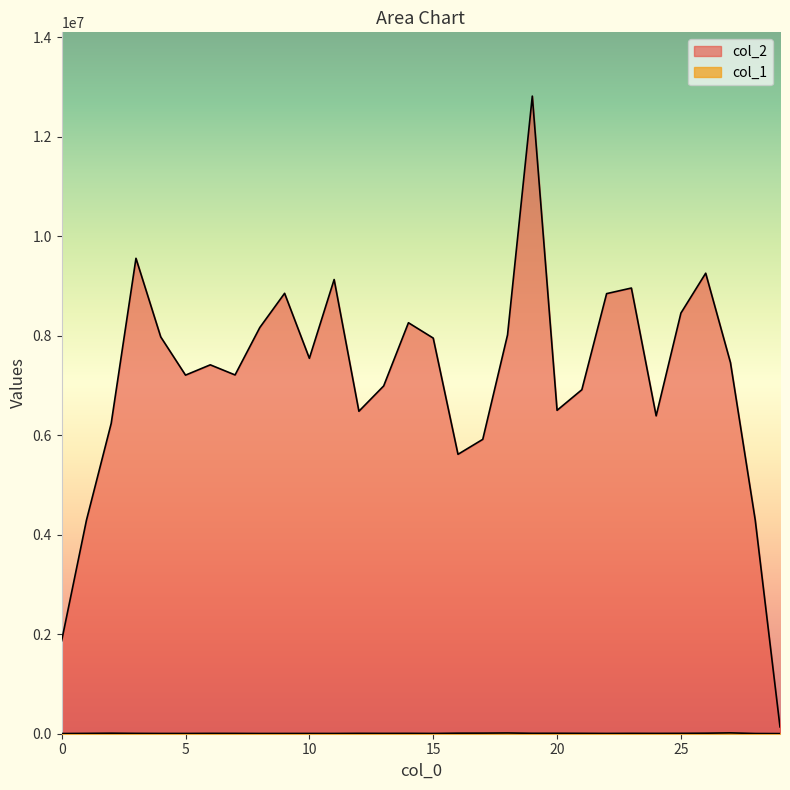

Is it true that col_2 equals 4780294 at 5?

False